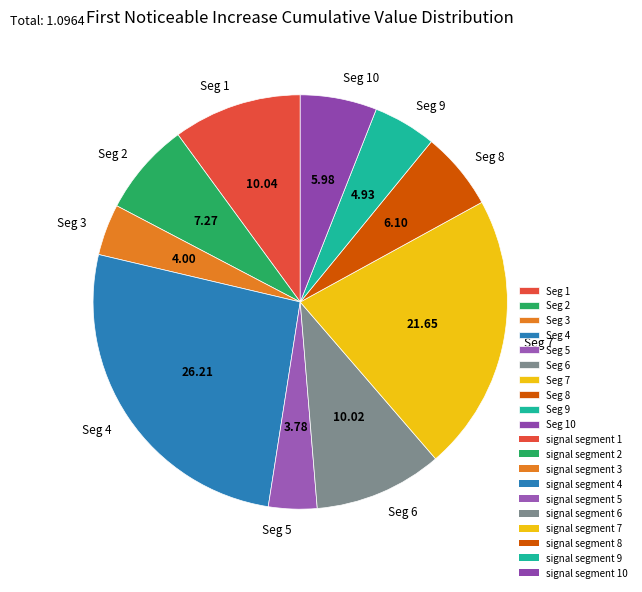

Does any single category account for the majority?

No